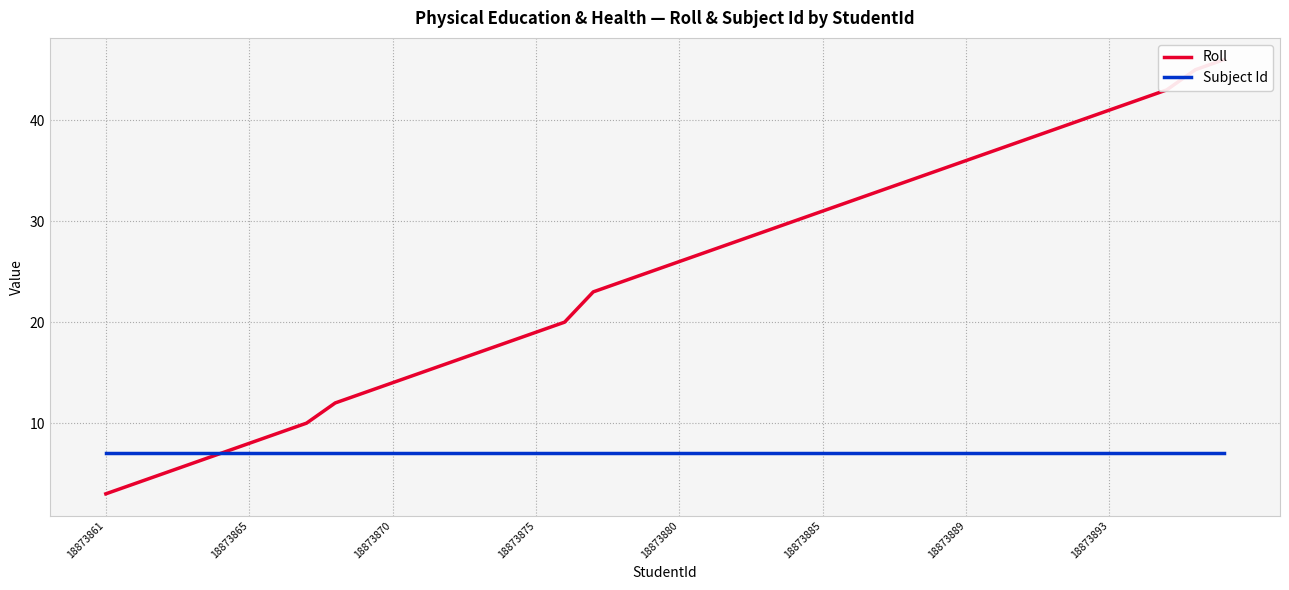

Which label corresponds to the smallest value in the chart?

18873861